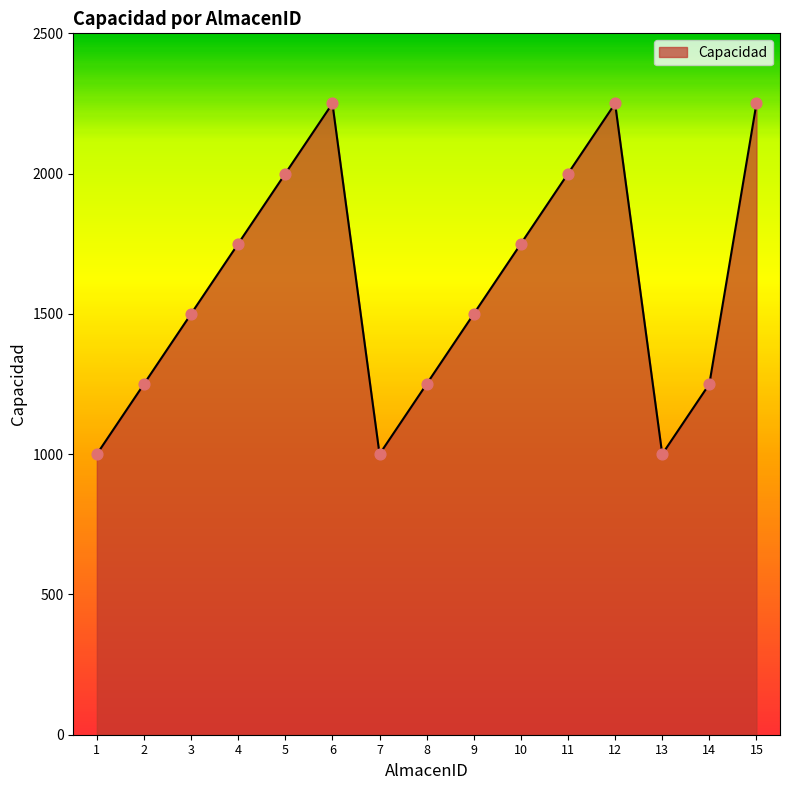

What is the change in value from 1 to 2?

+250